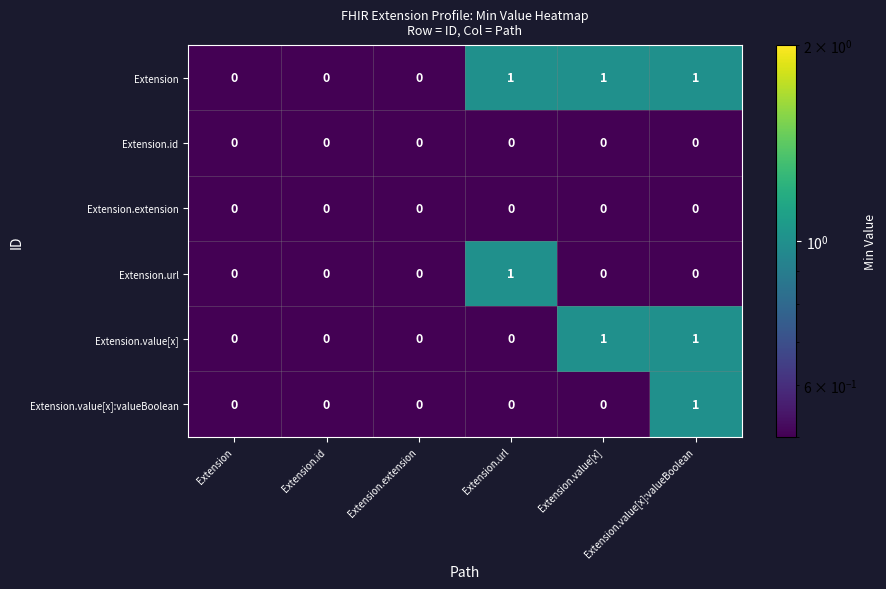

Reading left to right, what are all the values shown in this chart?

Extension: Extension=0.0	Extension.id=0.0	Extension.extension=0.0	Extension.url=1.0	Extension.value[x]=1.0	Extension.value[x]:valueBoolean=1.0
Extension.id: Extension=0.0	Extension.id=0.0	Extension.extension=0.0	Extension.url=0.0	Extension.value[x]=0.0	Extension.value[x]:valueBoolean=0.0
Extension.extension: Extension=0.0	Extension.id=0.0	Extension.extension=0.0	Extension.url=0.0	Extension.value[x]=0.0	Extension.value[x]:valueBoolean=0.0
Extension.url: Extension=0.0	Extension.id=0.0	Extension.extension=0.0	Extension.url=1.0	Extension.value[x]=0.0	Extension.value[x]:valueBoolean=0.0
Extension.value[x]: Extension=0.0	Extension.id=0.0	Extension.extension=0.0	Extension.url=0.0	Extension.value[x]=1.0	Extension.value[x]:valueBoolean=1.0
Extension.value[x]:valueBoolean: Extension=0.0	Extension.id=0.0	Extension.extension=0.0	Extension.url=0.0	Extension.value[x]=0.0	Extension.value[x]:valueBoolean=1.0